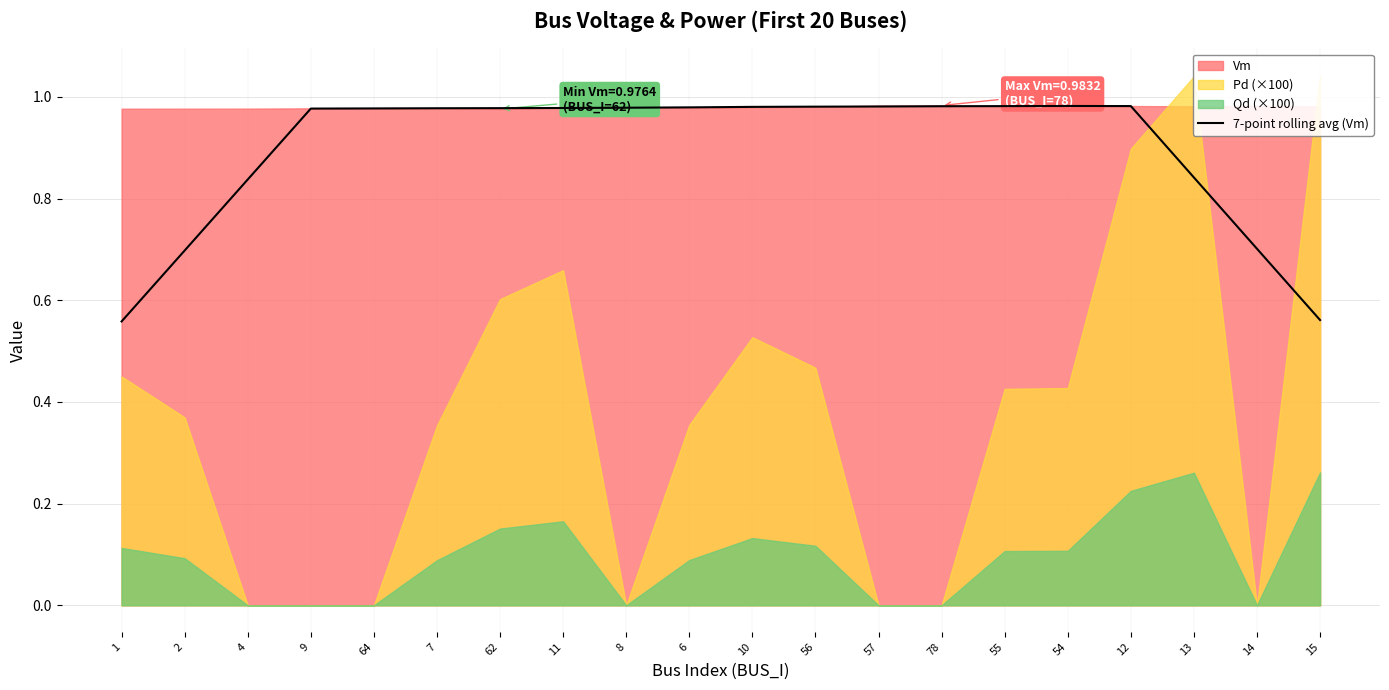

Read the value at 12.

1.0